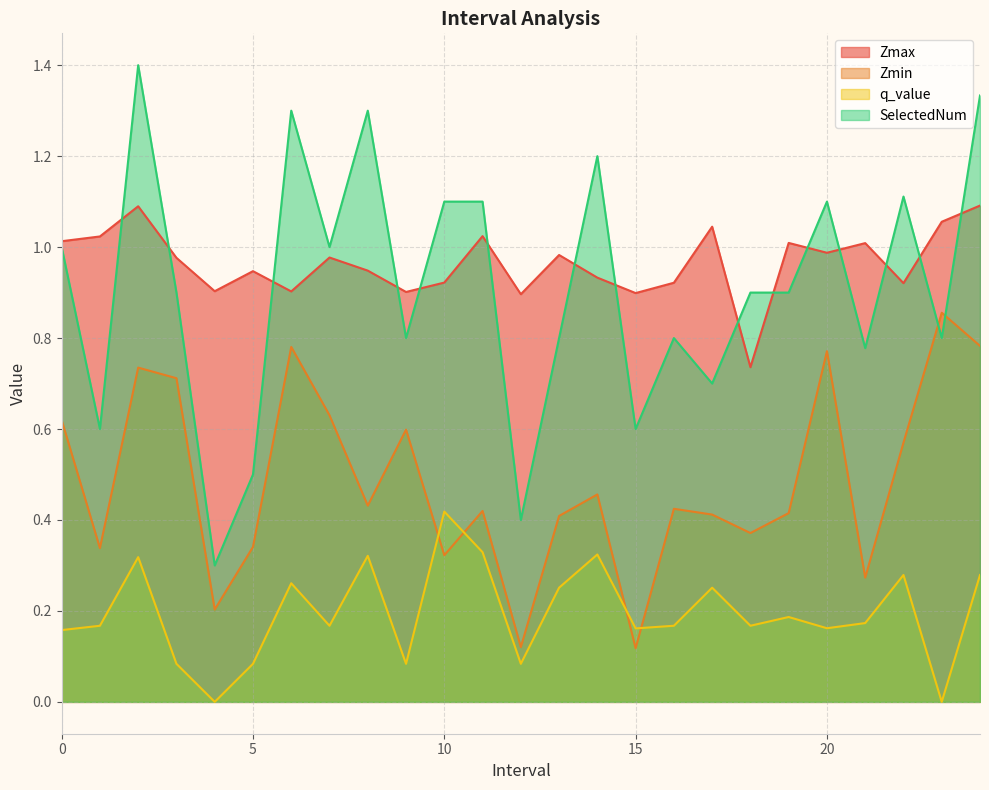

Reading right to left, what are all the values shown in this chart?

Zmax: 24=1.1	23=1.1	22=0.9	21=1.0	20=1.0	19=1.0	18=0.7	17=1.0	16=0.9	15=0.9	14=0.9	13=1.0	12=0.9	11=1.0	10=0.9	9=0.9	8=0.9	7=1.0	6=0.9	5=0.9	4=0.9	3=1.0	2=1.1	1=1.0	0=1.0
Zmin: 24=0.8	23=0.9	22=0.6	21=0.3	20=0.8	19=0.4	18=0.4	17=0.4	16=0.4	15=0.1	14=0.5	13=0.4	12=0.1	11=0.4	10=0.3	9=0.6	8=0.4	7=0.6	6=0.8	5=0.3	4=0.2	3=0.7	2=0.7	1=0.3	0=0.6
q_value: 24=0.3	23=0.0	22=0.3	21=0.2	20=0.2	19=0.2	18=0.2	17=0.3	16=0.2	15=0.2	14=0.3	13=0.3	12=0.1	11=0.3	10=0.4	9=0.1	8=0.3	7=0.2	6=0.3	5=0.1	4=0.0	3=0.1	2=0.3	1=0.2	0=0.2
SelectedNum: 24=1.3	23=0.8	22=1.1	21=0.8	20=1.1	19=0.9	18=0.9	17=0.7	16=0.8	15=0.6	14=1.2	13=0.8	12=0.4	11=1.1	10=1.1	9=0.8	8=1.3	7=1.0	6=1.3	5=0.5	4=0.3	3=0.9	2=1.4	1=0.6	0=1.0